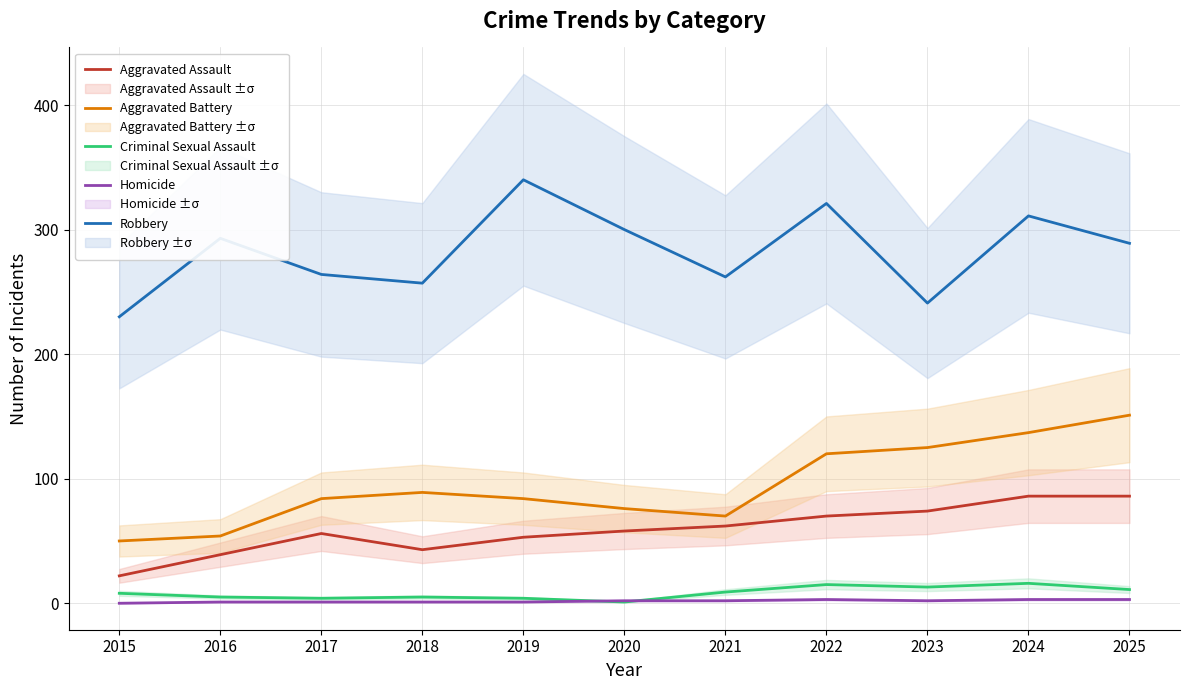

True or false: Homicide and Robbery intersect in this chart.

False